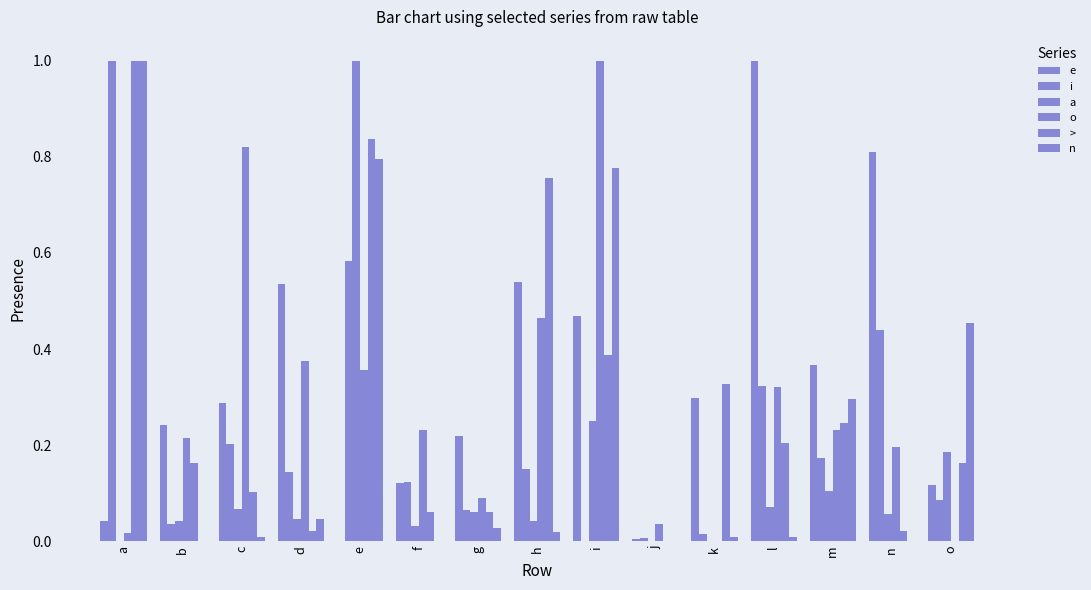

How many categories are shown in the chart?

15